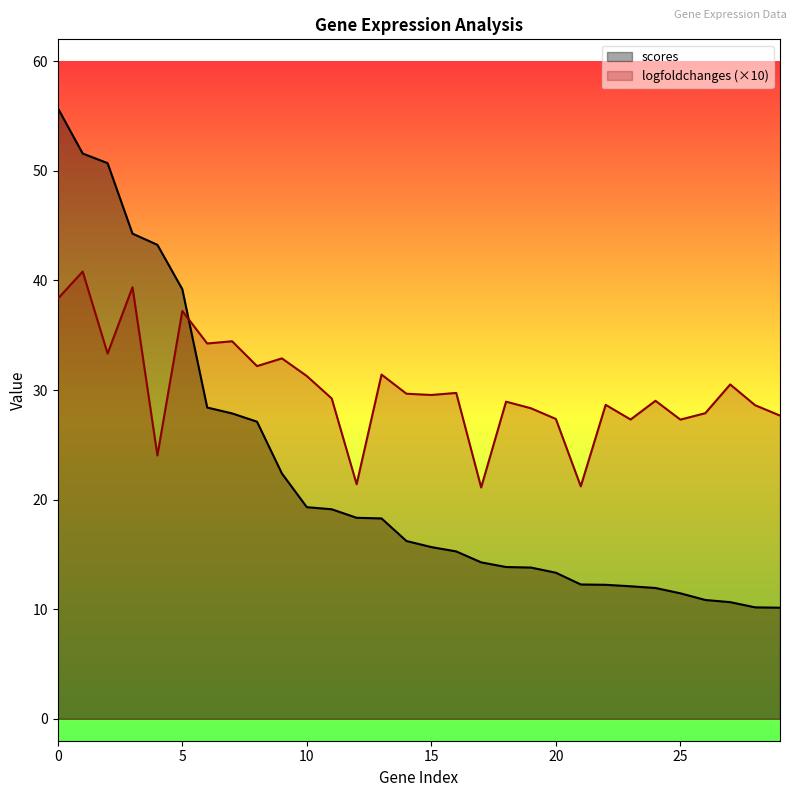

Where is the first local minimum for logfoldchanges?

2